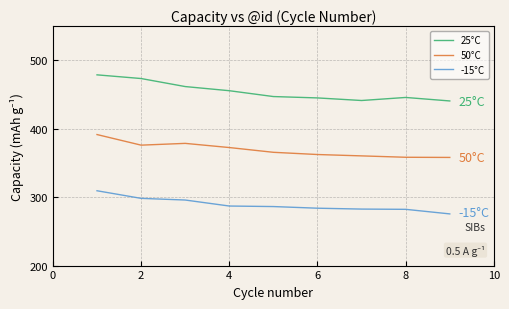

What is the maximum value for 25°C?

479.0